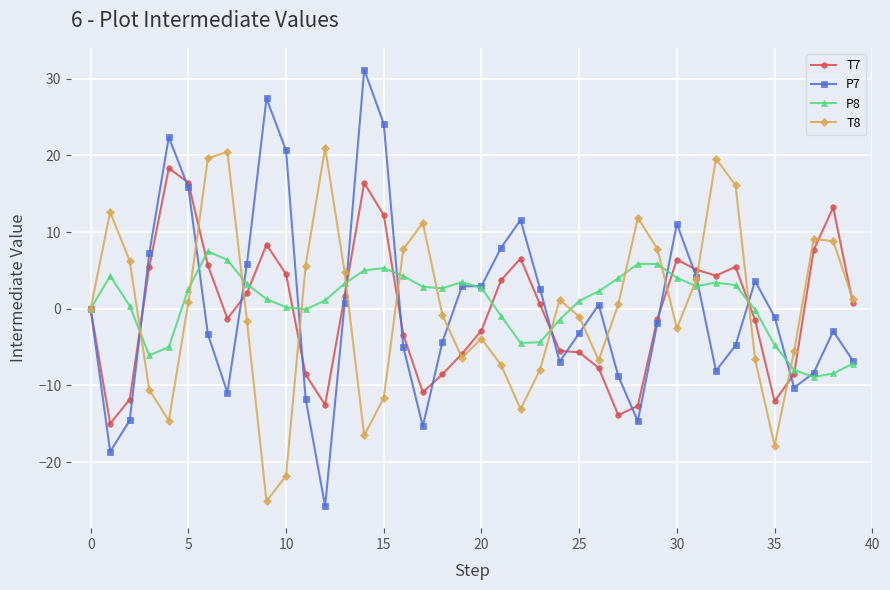

True or false: P7 has more than 0 interior local peaks.

True